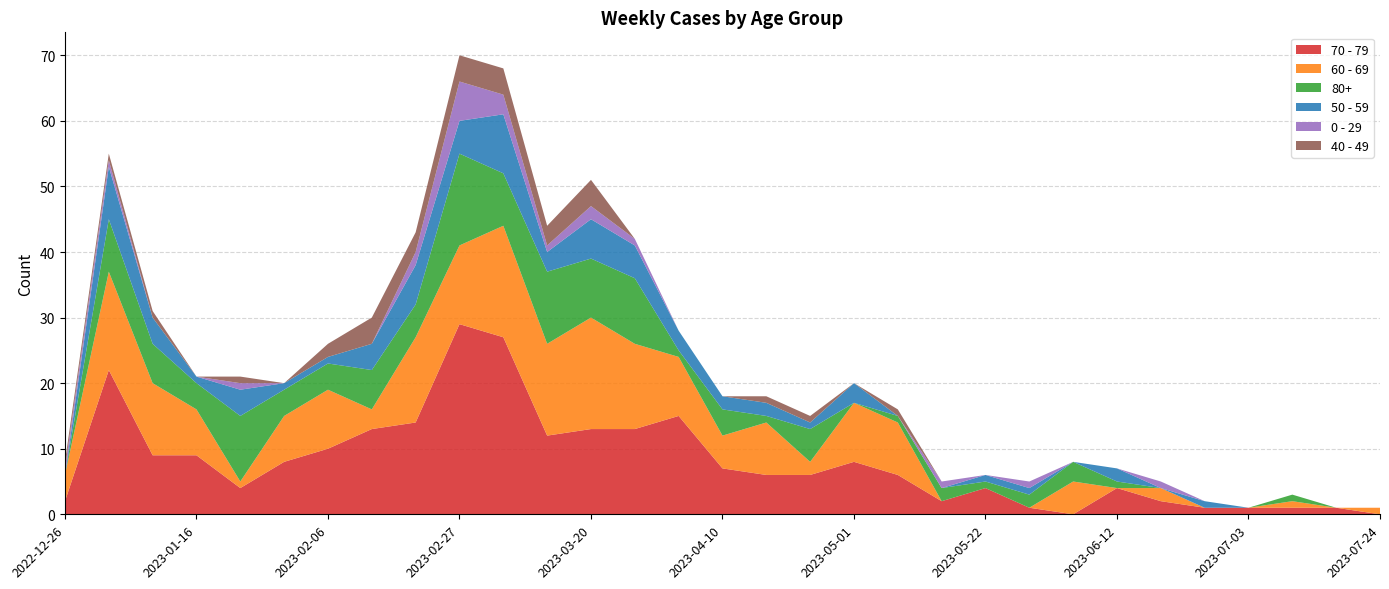

Reading left to right, extract all data points from this chart.

70 - 79: 2022-12-26=2	2023-01-02=22	2023-01-09=9	2023-01-16=9	2023-01-23=4	2023-01-30=8	2023-02-06=10	2023-02-13=13	2023-02-20=14	2023-02-27=29	2023-03-06=27	2023-03-13=12	2023-03-20=13	2023-03-27=13	2023-04-03=15	2023-04-10=7	2023-04-17=6	2023-04-24=6	2023-05-01=8	2023-05-08=6	2023-05-15=2	2023-05-22=4	2023-05-29=1	2023-06-05=0	2023-06-12=4	2023-06-19=2	2023-06-26=1	2023-07-03=1	2023-07-10=1	2023-07-17=1	2023-07-24=0
60 - 69: 2022-12-26=4	2023-01-02=15	2023-01-09=11	2023-01-16=7	2023-01-23=1	2023-01-30=7	2023-02-06=9	2023-02-13=3	2023-02-20=13	2023-02-27=12	2023-03-06=17	2023-03-13=14	2023-03-20=17	2023-03-27=13	2023-04-03=9	2023-04-10=5	2023-04-17=8	2023-04-24=2	2023-05-01=9	2023-05-08=8	2023-05-15=0	2023-05-22=0	2023-05-29=0	2023-06-05=5	2023-06-12=0	2023-06-19=2	2023-06-26=0	2023-07-03=0	2023-07-10=1	2023-07-17=0	2023-07-24=1
80+: 2022-12-26=0	2023-01-02=8	2023-01-09=6	2023-01-16=4	2023-01-23=10	2023-01-30=4	2023-02-06=4	2023-02-13=6	2023-02-20=5	2023-02-27=14	2023-03-06=8	2023-03-13=11	2023-03-20=9	2023-03-27=10	2023-04-03=1	2023-04-10=4	2023-04-17=1	2023-04-24=5	2023-05-01=0	2023-05-08=1	2023-05-15=2	2023-05-22=1	2023-05-29=2	2023-06-05=3	2023-06-12=1	2023-06-19=0	2023-06-26=0	2023-07-03=0	2023-07-10=1	2023-07-17=0	2023-07-24=0
50 - 59: 2022-12-26=0	2023-01-02=8	2023-01-09=4	2023-01-16=1	2023-01-23=4	2023-01-30=1	2023-02-06=1	2023-02-13=4	2023-02-20=6	2023-02-27=5	2023-03-06=9	2023-03-13=3	2023-03-20=6	2023-03-27=5	2023-04-03=3	2023-04-10=2	2023-04-17=2	2023-04-24=1	2023-05-01=3	2023-05-08=0	2023-05-15=0	2023-05-22=1	2023-05-29=1	2023-06-05=0	2023-06-12=2	2023-06-19=0	2023-06-26=1	2023-07-03=0	2023-07-10=0	2023-07-17=0	2023-07-24=0
0 - 29: 2022-12-26=1	2023-01-02=1	2023-01-09=0	2023-01-16=0	2023-01-23=1	2023-01-30=0	2023-02-06=0	2023-02-13=0	2023-02-20=2	2023-02-27=6	2023-03-06=3	2023-03-13=1	2023-03-20=2	2023-03-27=1	2023-04-03=0	2023-04-10=0	2023-04-17=0	2023-04-24=0	2023-05-01=0	2023-05-08=0	2023-05-15=1	2023-05-22=0	2023-05-29=1	2023-06-05=0	2023-06-12=0	2023-06-19=1	2023-06-26=0	2023-07-03=0	2023-07-10=0	2023-07-17=0	2023-07-24=0
40 - 49: 2022-12-26=1	2023-01-02=1	2023-01-09=1	2023-01-16=0	2023-01-23=1	2023-01-30=0	2023-02-06=2	2023-02-13=4	2023-02-20=3	2023-02-27=4	2023-03-06=4	2023-03-13=3	2023-03-20=4	2023-03-27=0	2023-04-03=0	2023-04-10=0	2023-04-17=1	2023-04-24=1	2023-05-01=0	2023-05-08=1	2023-05-15=0	2023-05-22=0	2023-05-29=0	2023-06-05=0	2023-06-12=0	2023-06-19=0	2023-06-26=0	2023-07-03=0	2023-07-10=0	2023-07-17=0	2023-07-24=0